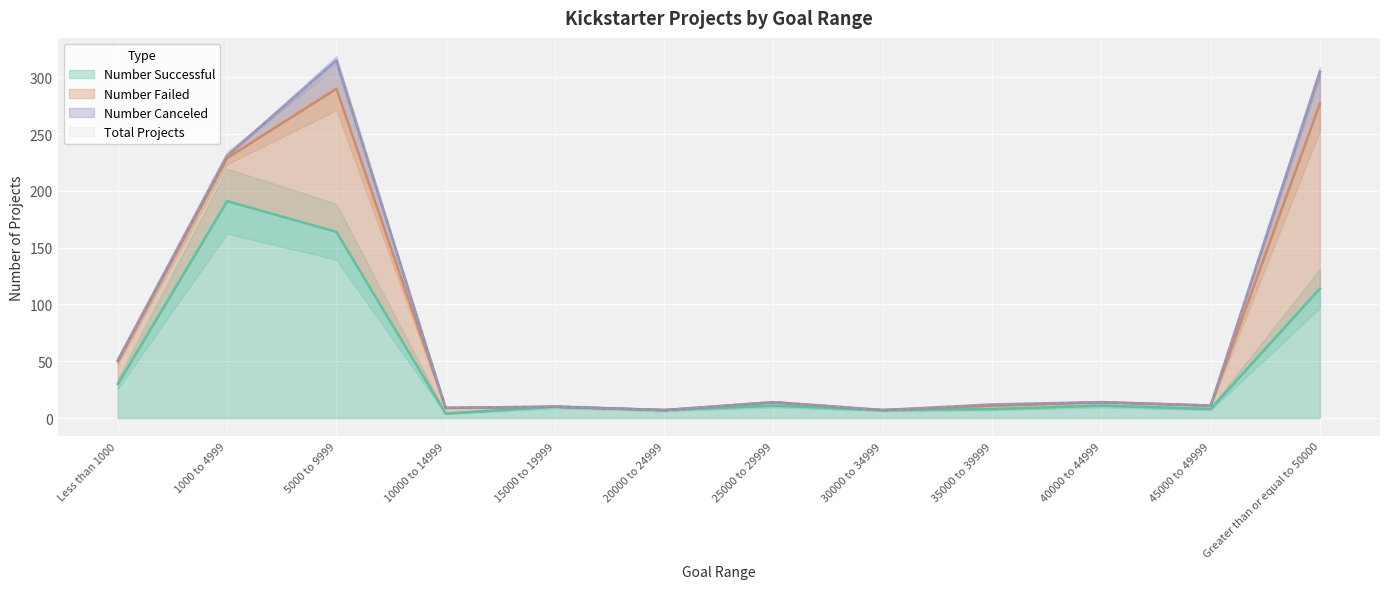

List the labels in order of Total Projects value, smallest first.

20000 to 24999, 30000 to 34999, 10000 to 14999, 15000 to 19999, 45000 to 49999, 35000 to 39999, 25000 to 29999, 40000 to 44999, Less than 1000, 1000 to 4999, Greater than or equal to 50000, 5000 to 9999